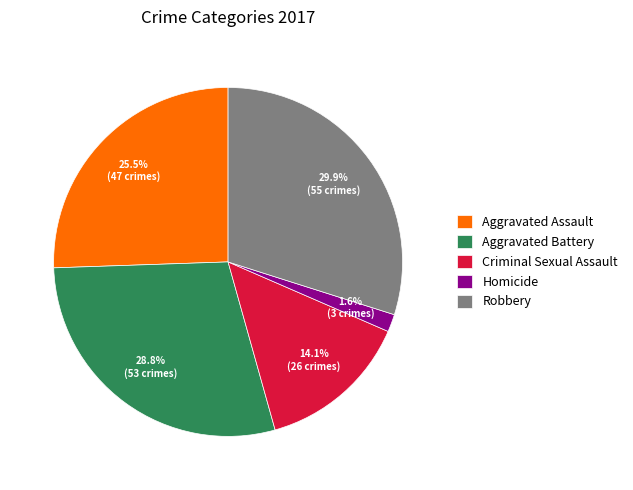

Which has a higher value, Aggravated Assault or Homicide?

Aggravated Assault